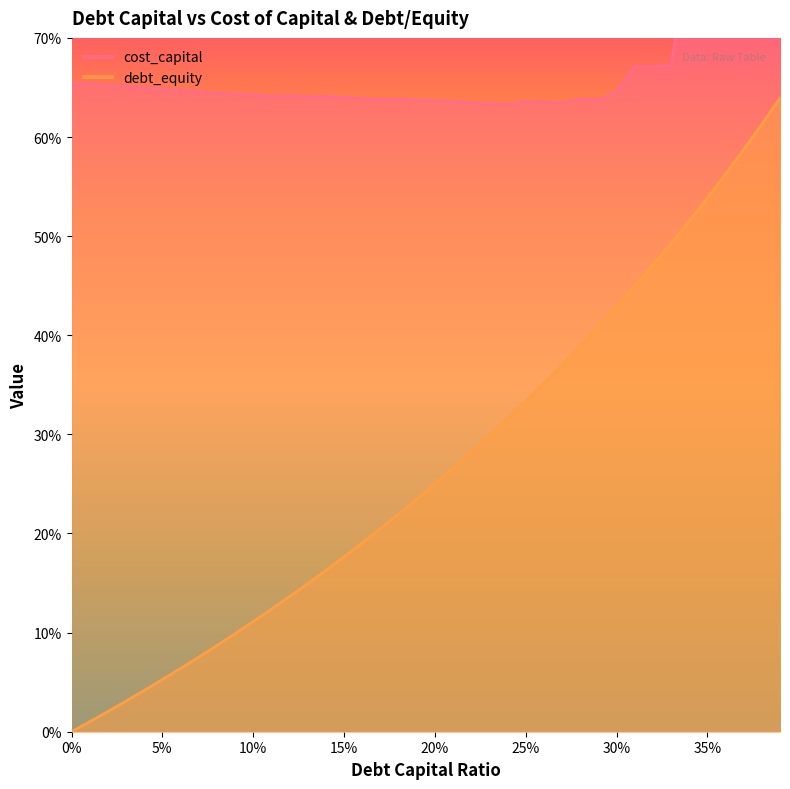

At how many categories does at least one series exceed 0?

40